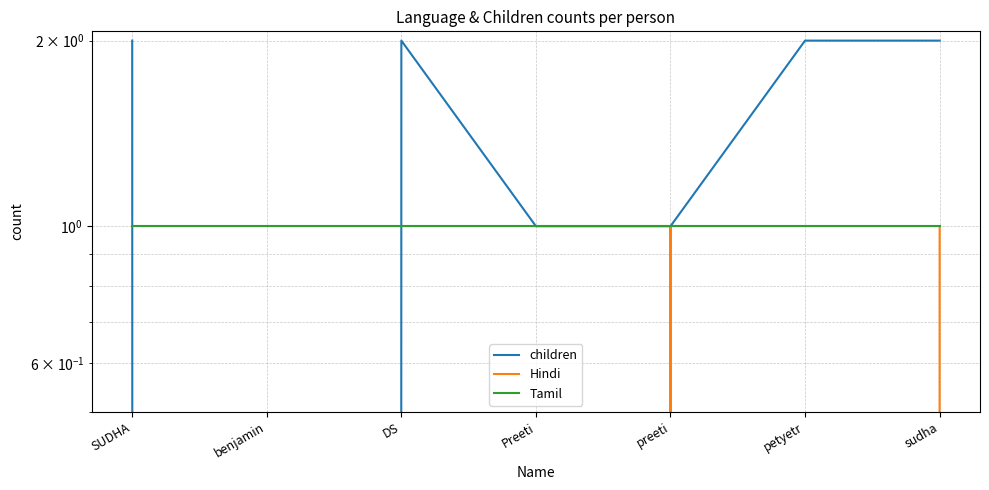

Count the number of data series in this chart.

3